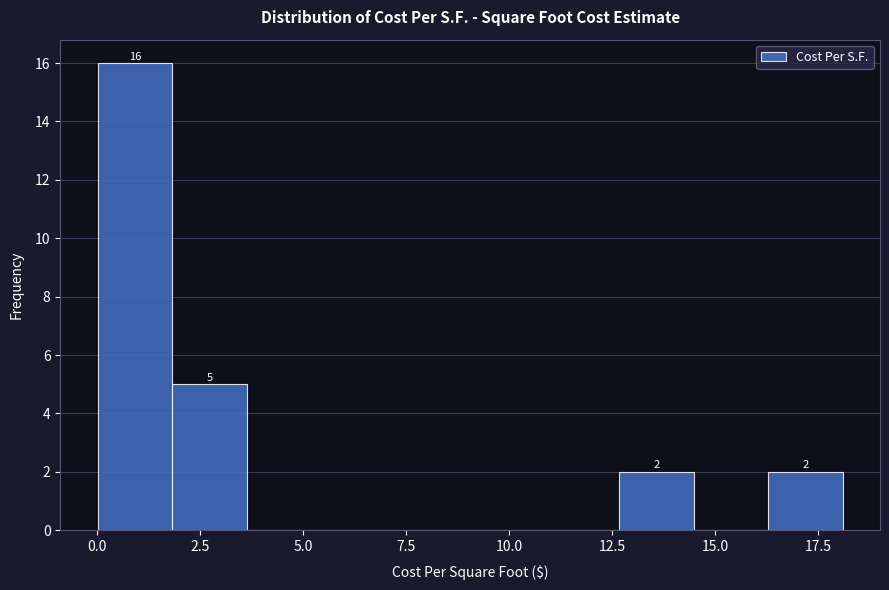

Read against the x-axis, roughly where is the centre of the tallest bar?

1.0